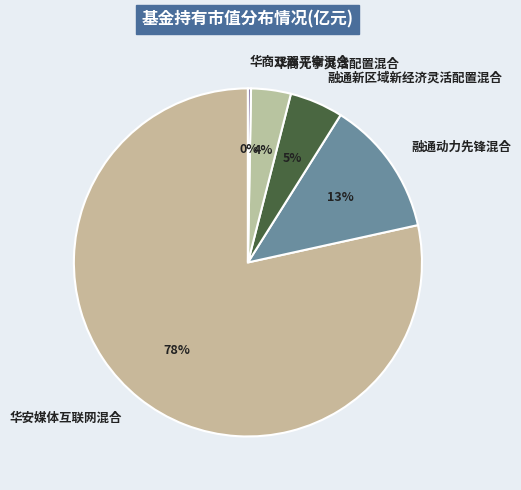

Does 华安媒体互联网混合 account for over 50% of the chart?

Yes